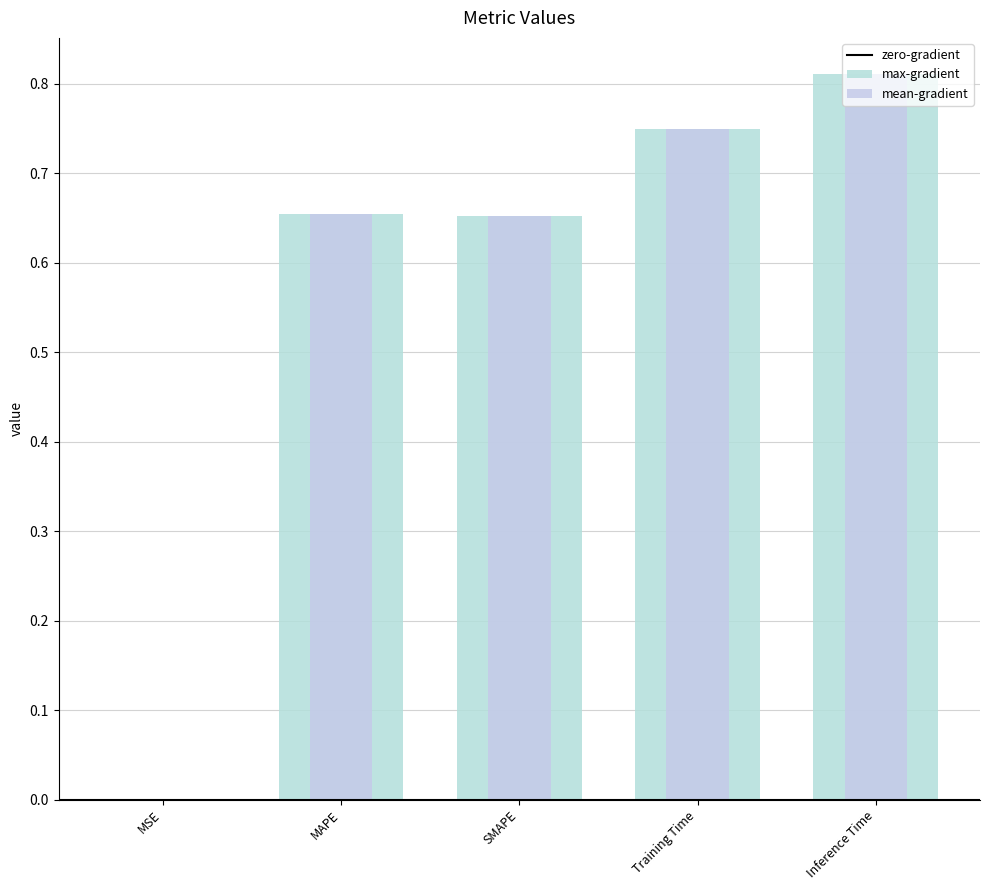

What is the sum of the values at SMAPE and Inference Time?

1.5